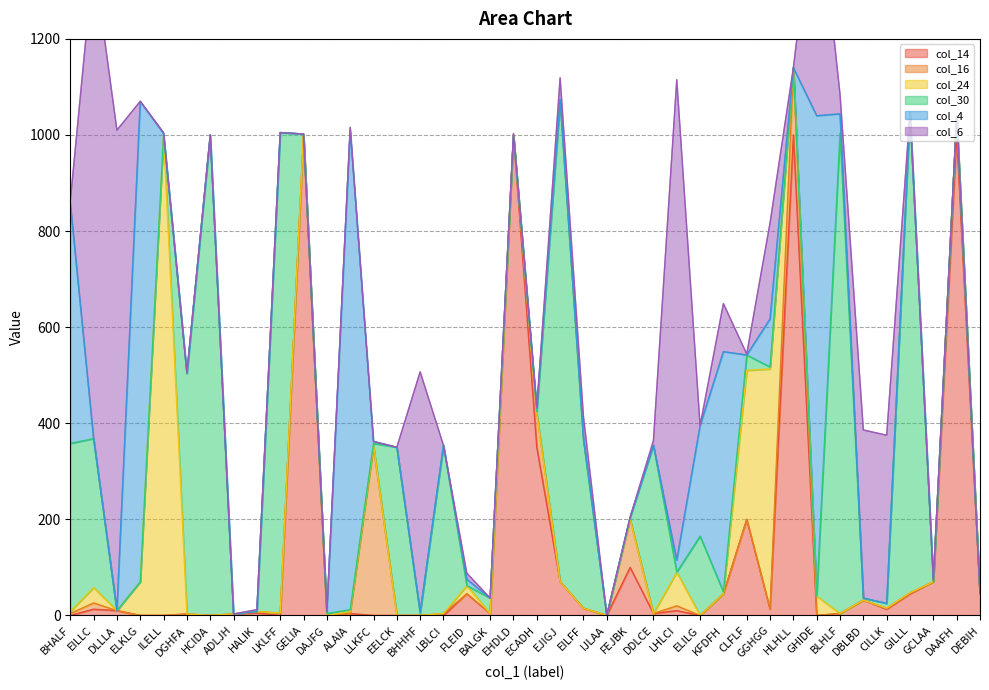

Count the number of data series in this chart.

6